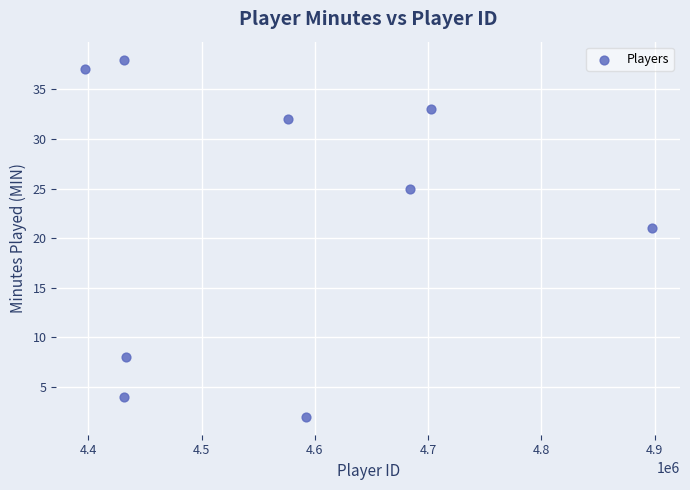

What is the range of Y values (max minus min)?

36